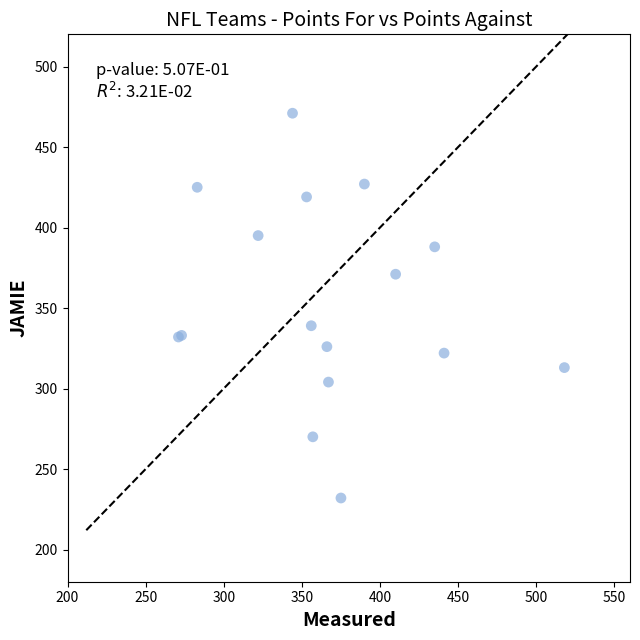

What Y value in the scatter plot is closest to 351?

339